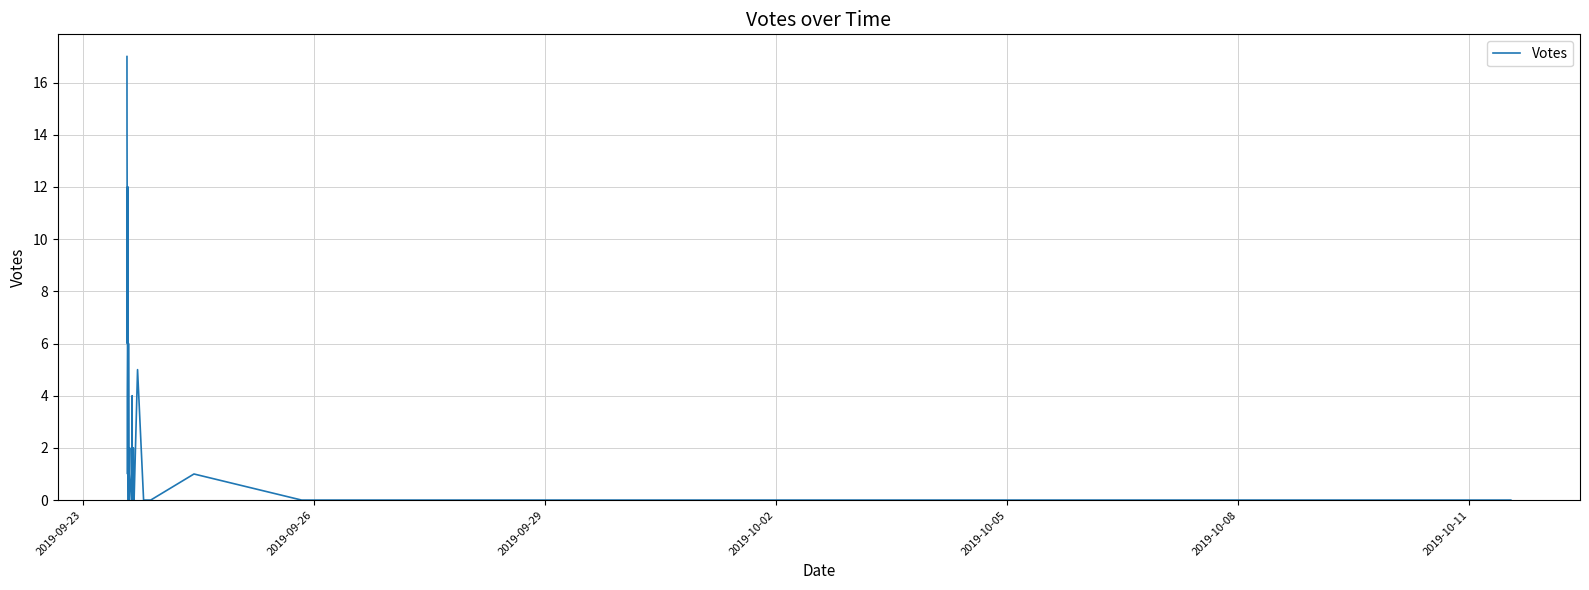

Reading left to right, transcribe all the data shown in this chart.

17	14	8	6	12	1	4	6	12	2	0	6	4	0	1	1	2	1	0	0	0	0	2	4	1	0	0	0	0	2	0	0	0	5	0	0	0	1	0	0